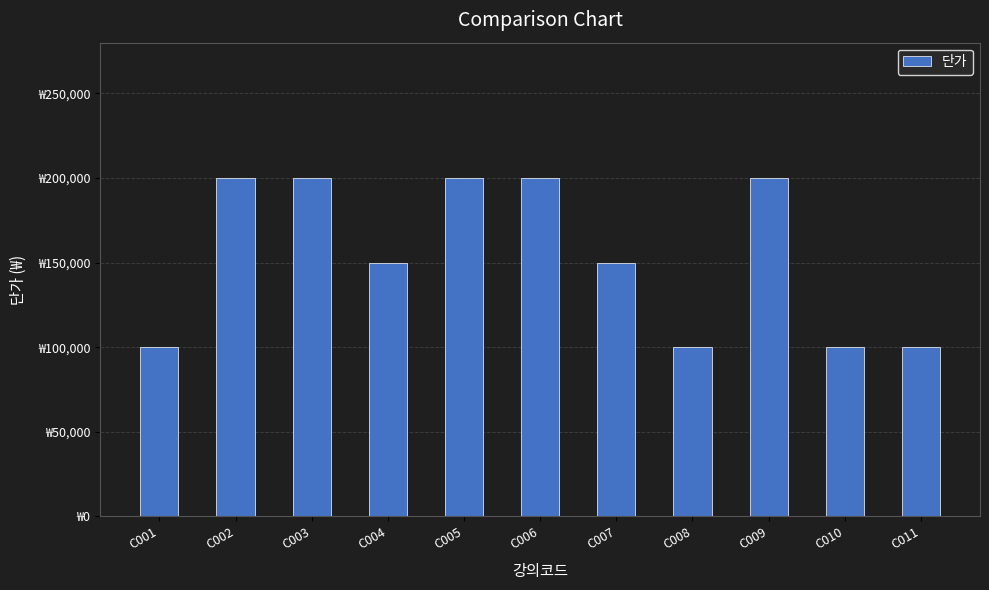

Does the chart contain any negative values?

No